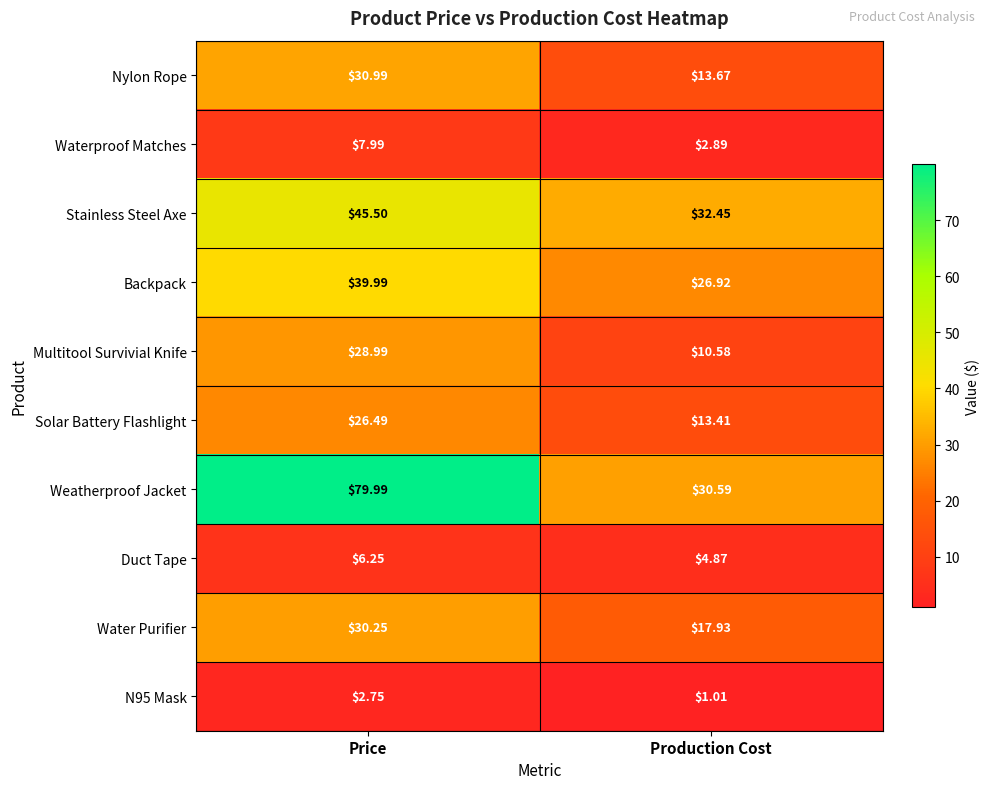

Where does the Weatherproof Jacket series first go above 79?

Price